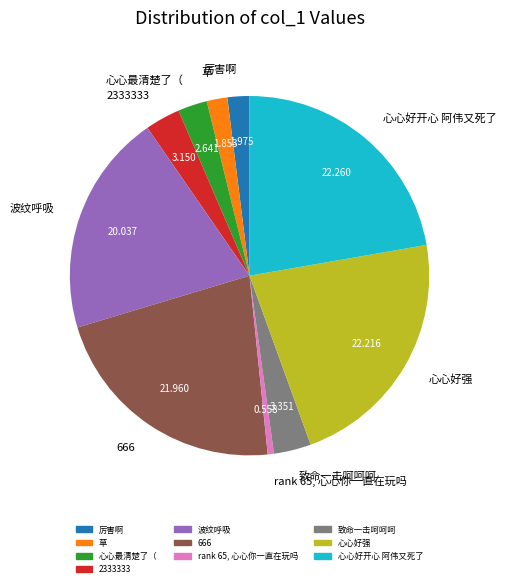

Which has a higher value, 心心好强 or rank 65, 心心你一直在玩吗?

心心好强